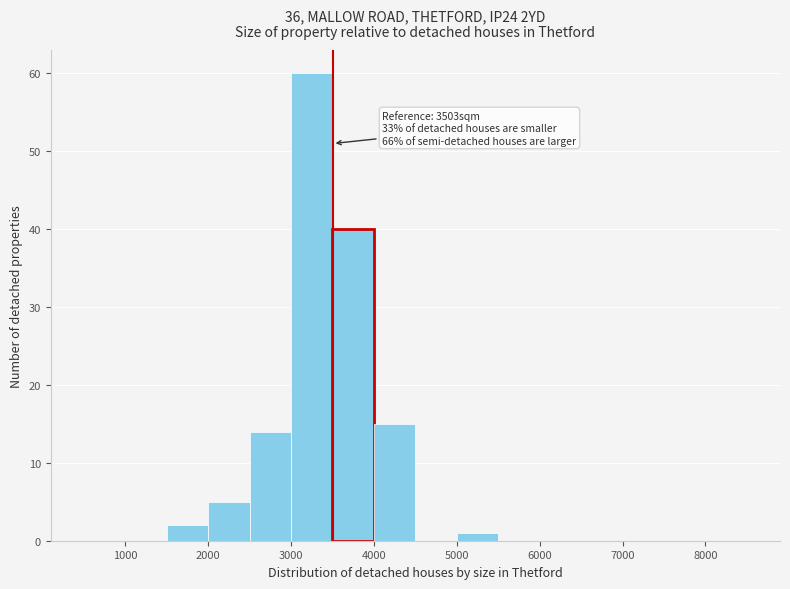

Over which range of the x-axis is the bar tallest?

3000 to 3500